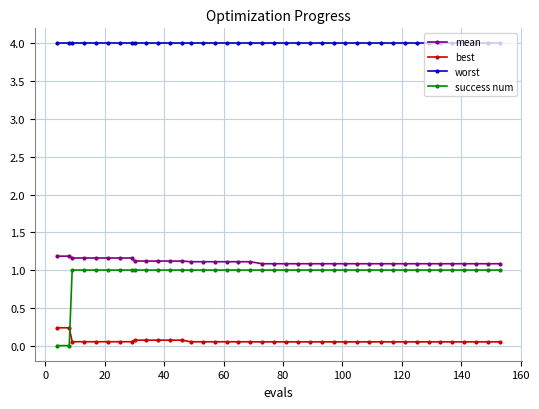

Which series has the largest total across all categories?

worst